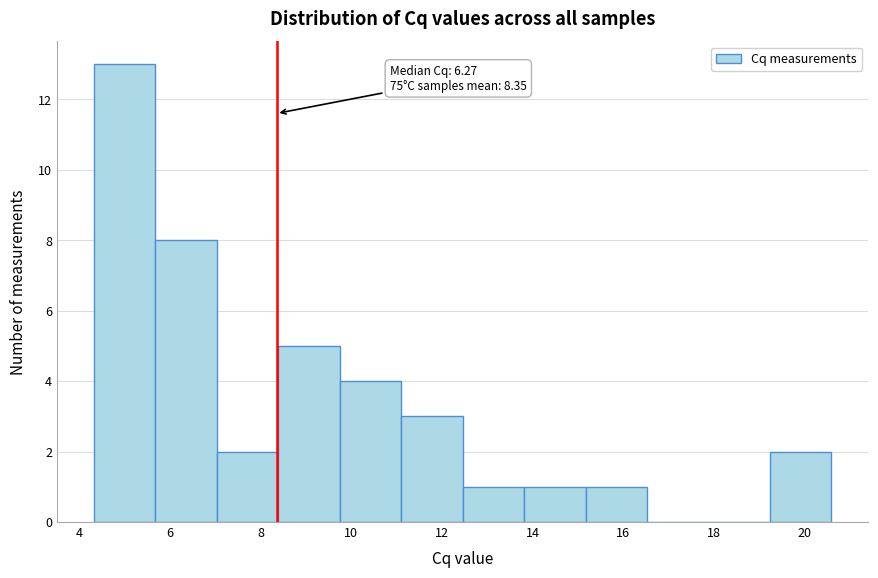

Over which range of the x-axis is the bar tallest?

4.4 to 5.6